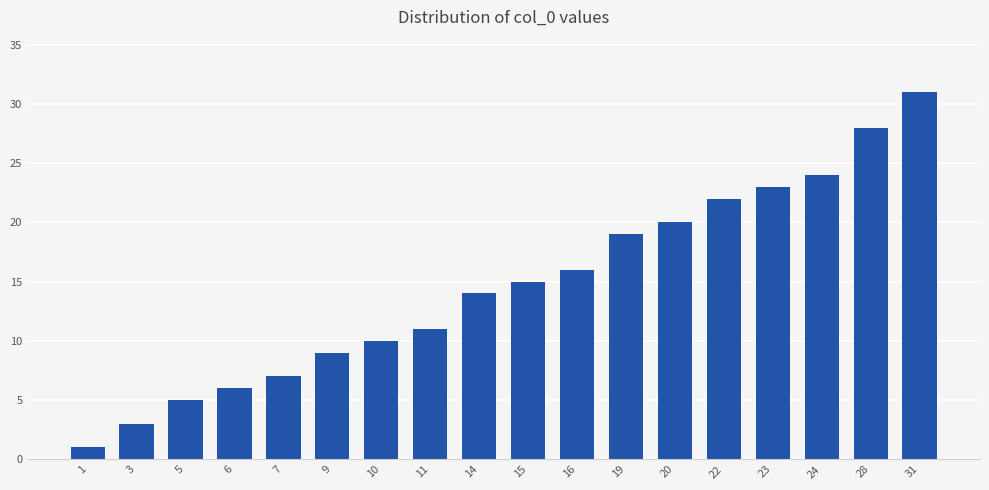

What is the maximum value shown in the chart?

31